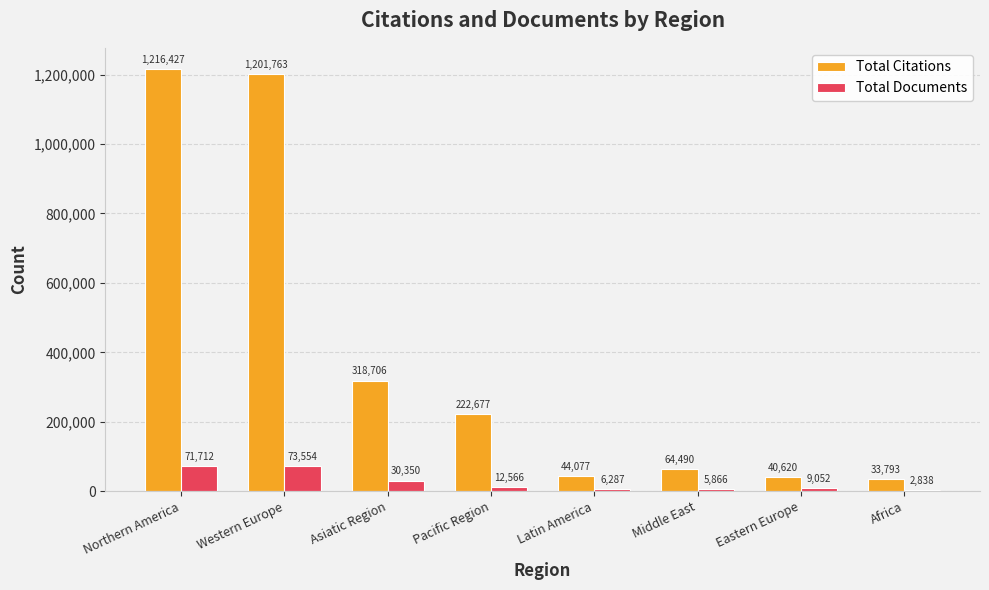

Which series has the largest total across all categories?

Total Citations